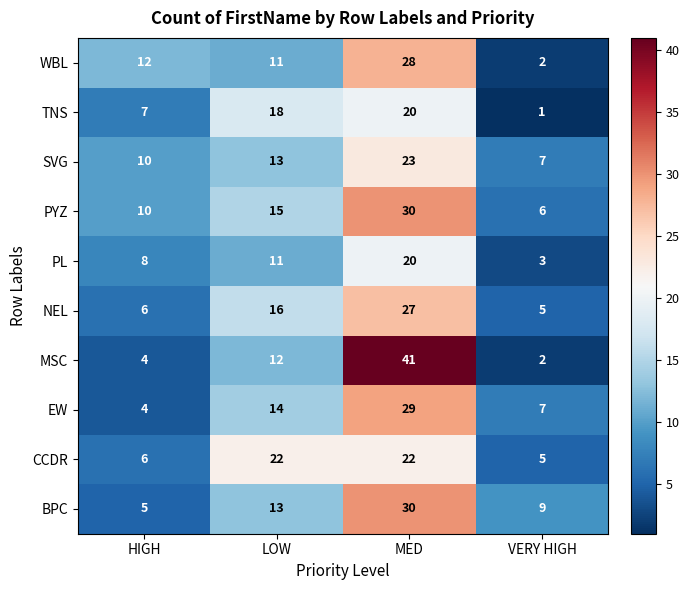

How many categories are shown in the chart?

4